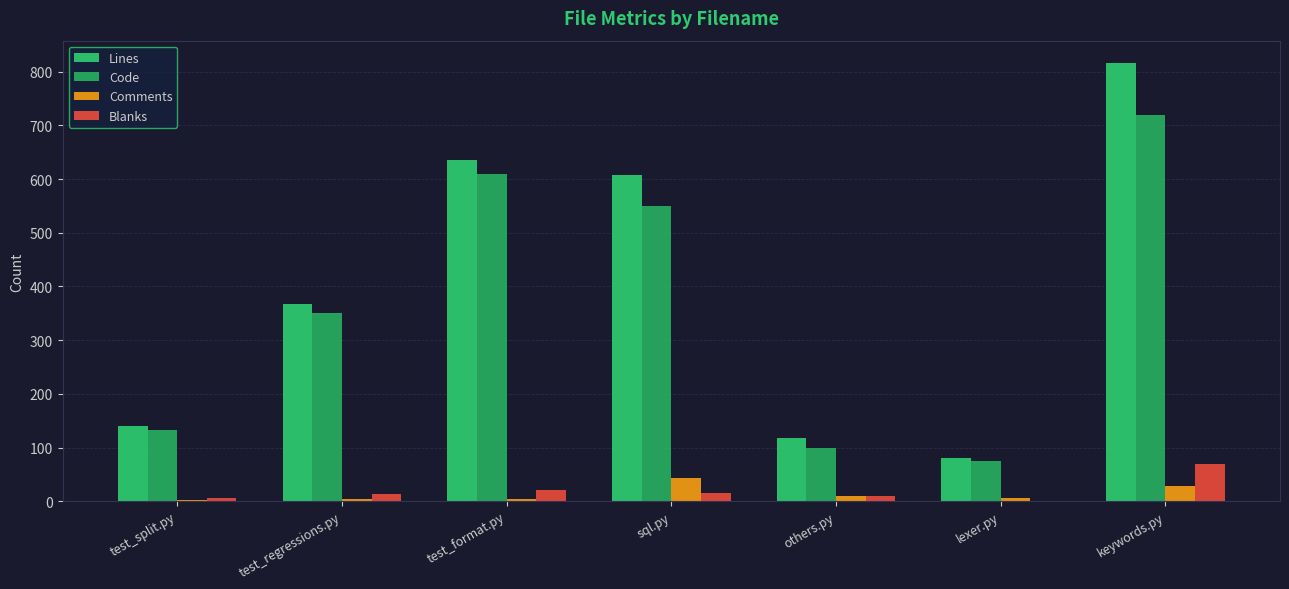

True or false: Blanks has a value of 27 at sql.py.

False